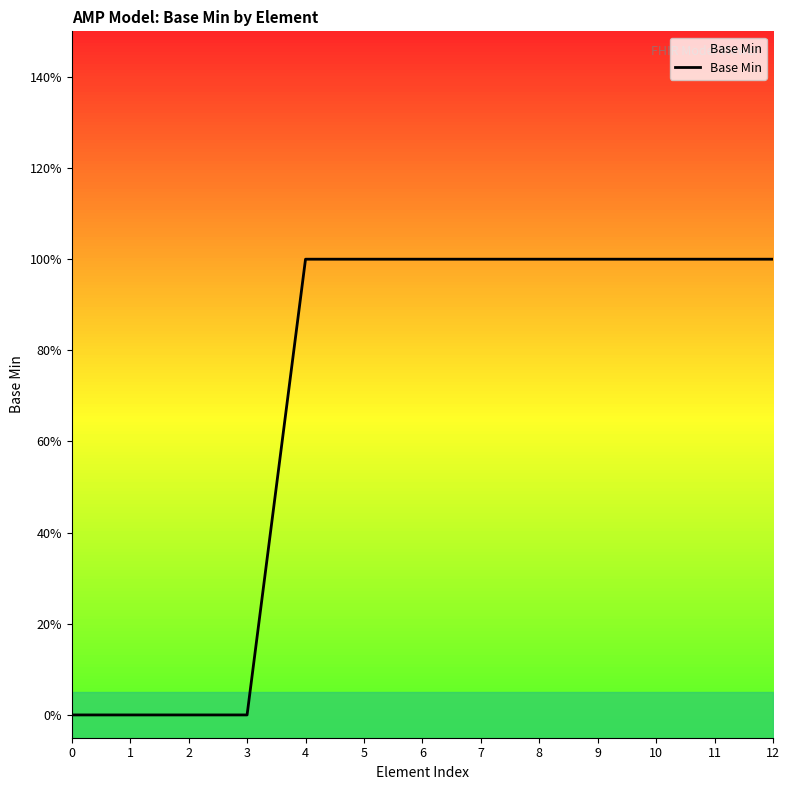

Reading left to right, transcribe all the data shown in this chart.

0	0	0	0	1	1	1	1	1	1	1	1	1